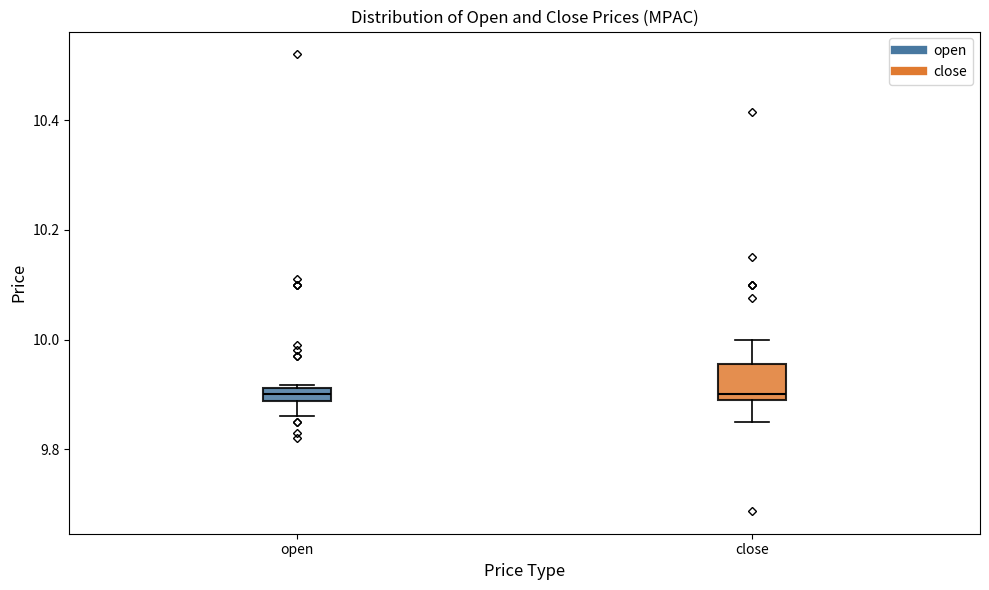

Comparing the boxes themselves (not the whiskers), which one is the tallest?

close